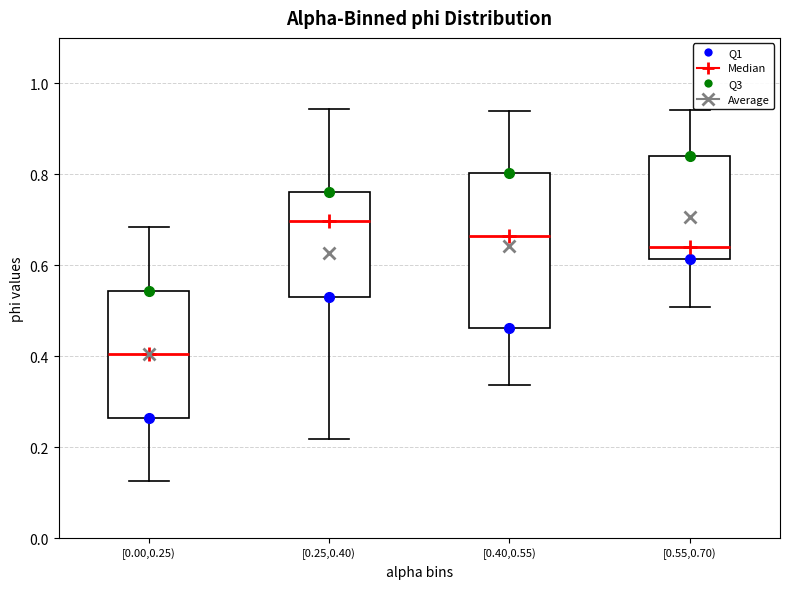

Which box is the tallest, from its lower edge to its upper edge?

[0.40,0.55)